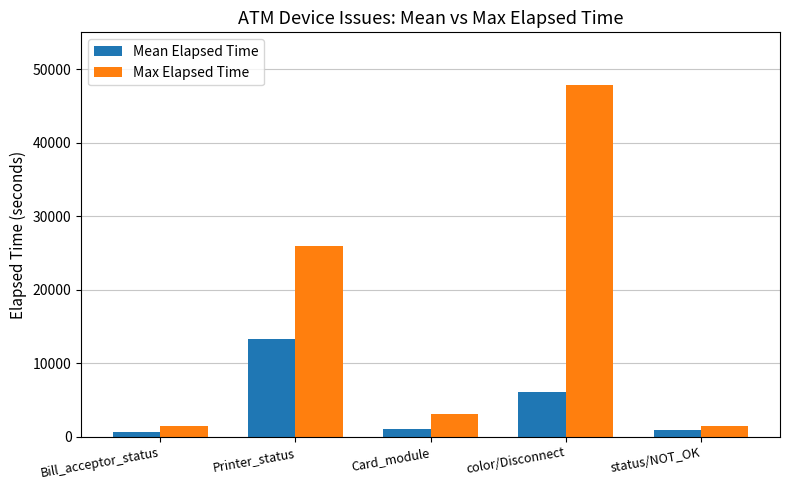

At which label is Mean Elapsed Time closest to 6961?

color/Disconnect